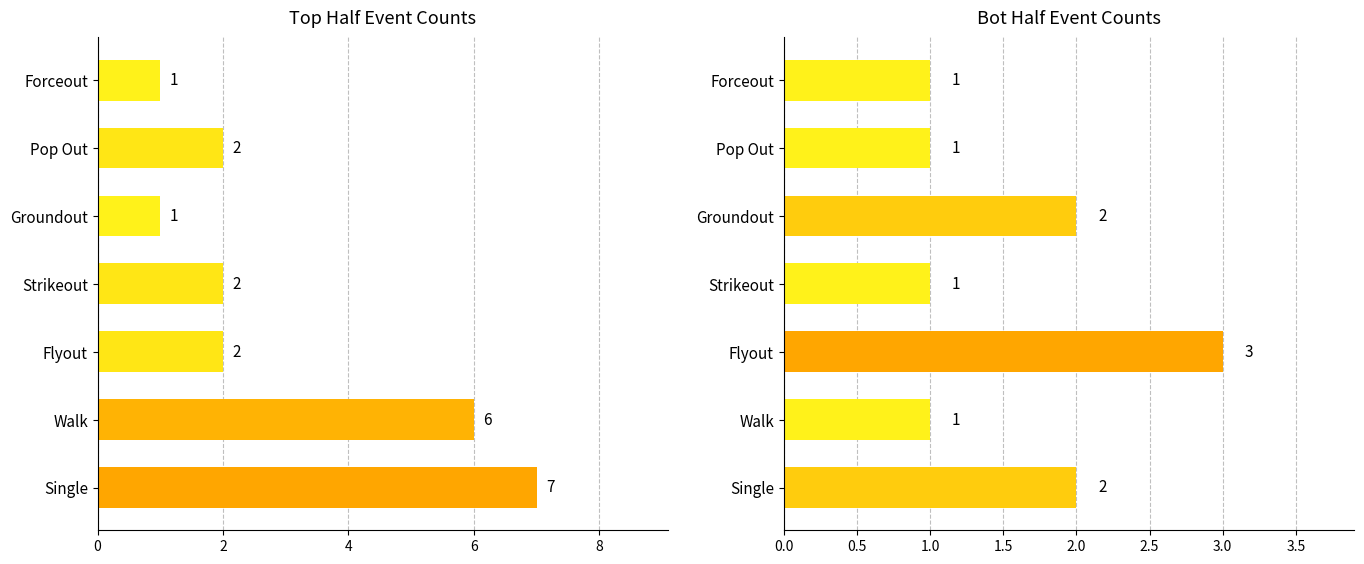

What is the difference between the highest and lowest values at 6?

1